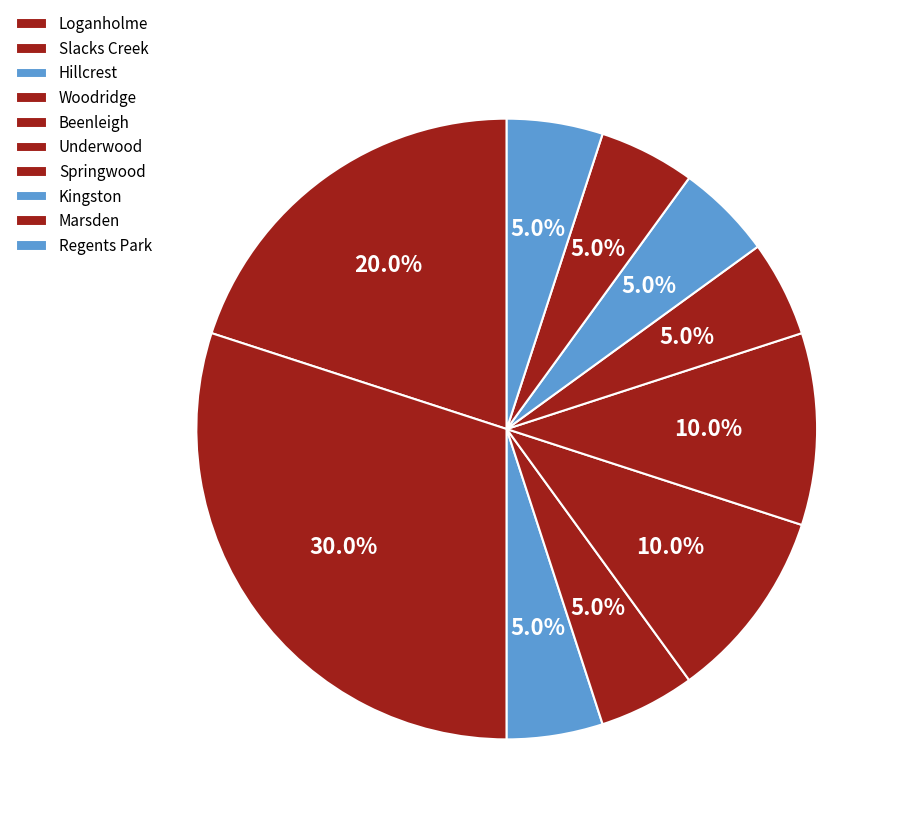

Count the number of slices in the pie.

10